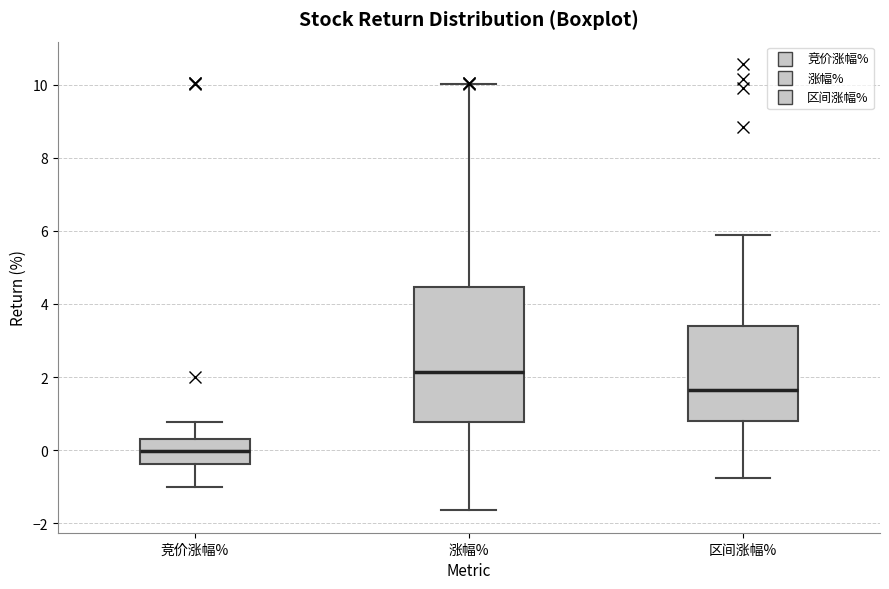

Reading left to right, read every box against the y-axis: the position of its median line, the range the box covers, and the ends of its whiskers. The values are not printed on the chart, so give them approximately, as read against the axis.

竞价涨幅%: median 0.0, box -0.4 to 0.4, whiskers -1.0 to 0.8
涨幅%: median 2.2, box 0.8 to 4.4, whiskers -1.6 to 10.0
区间涨幅%: median 1.6, box 0.8 to 3.4, whiskers -0.8 to 5.8